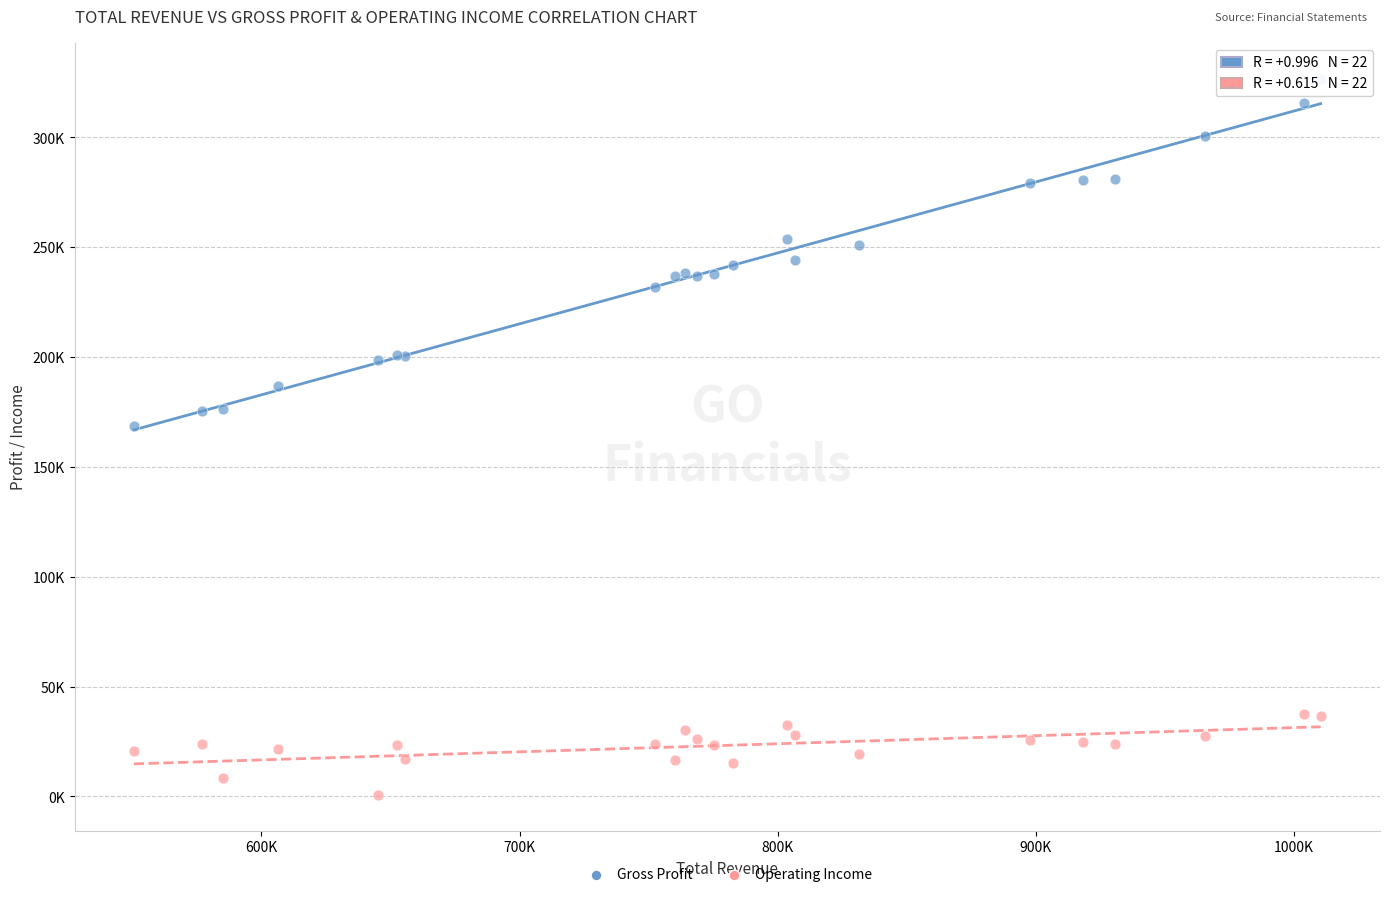

What are all the series names shown in the legend?

Gross Profit, Operating Income